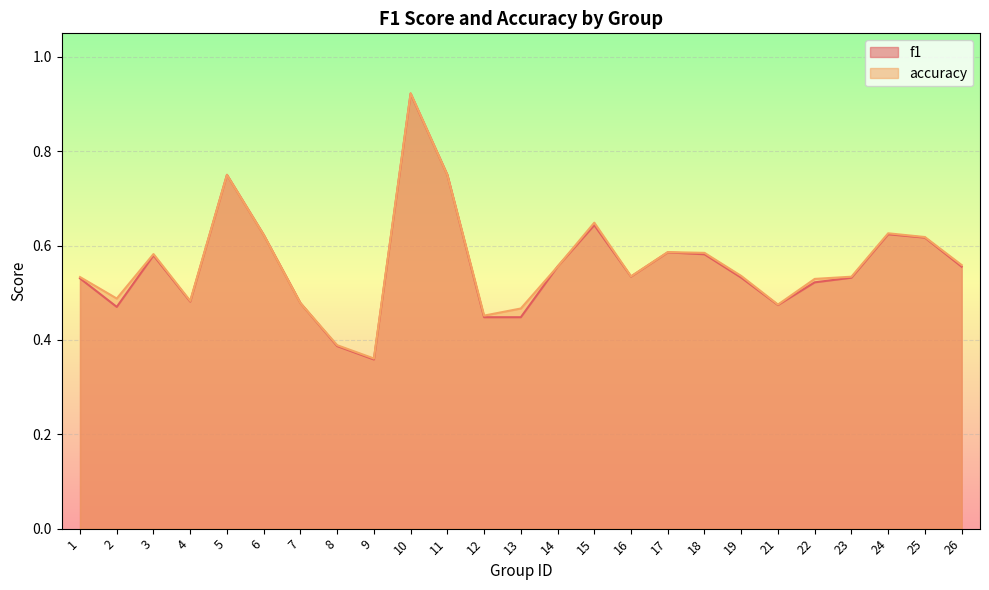

True or false: accuracy and f1 cross at least once.

False